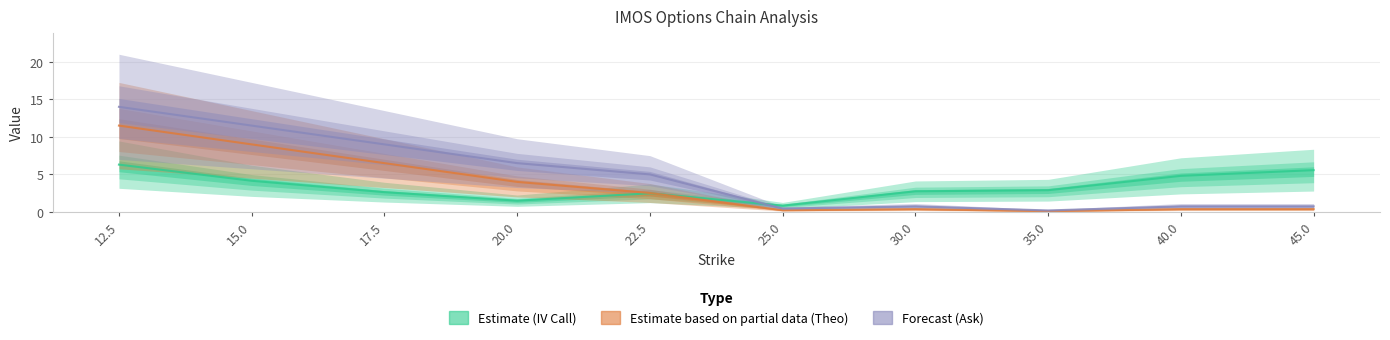

The Estimate (IV Call) series shows 2.6 at 17.5. True or false?

True